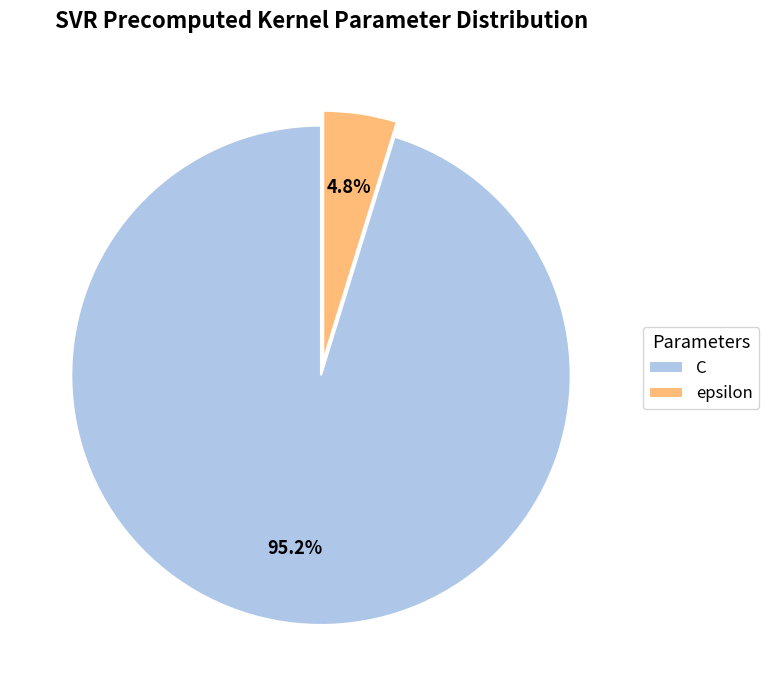

To the nearest percent, what portion does C represent?

95%